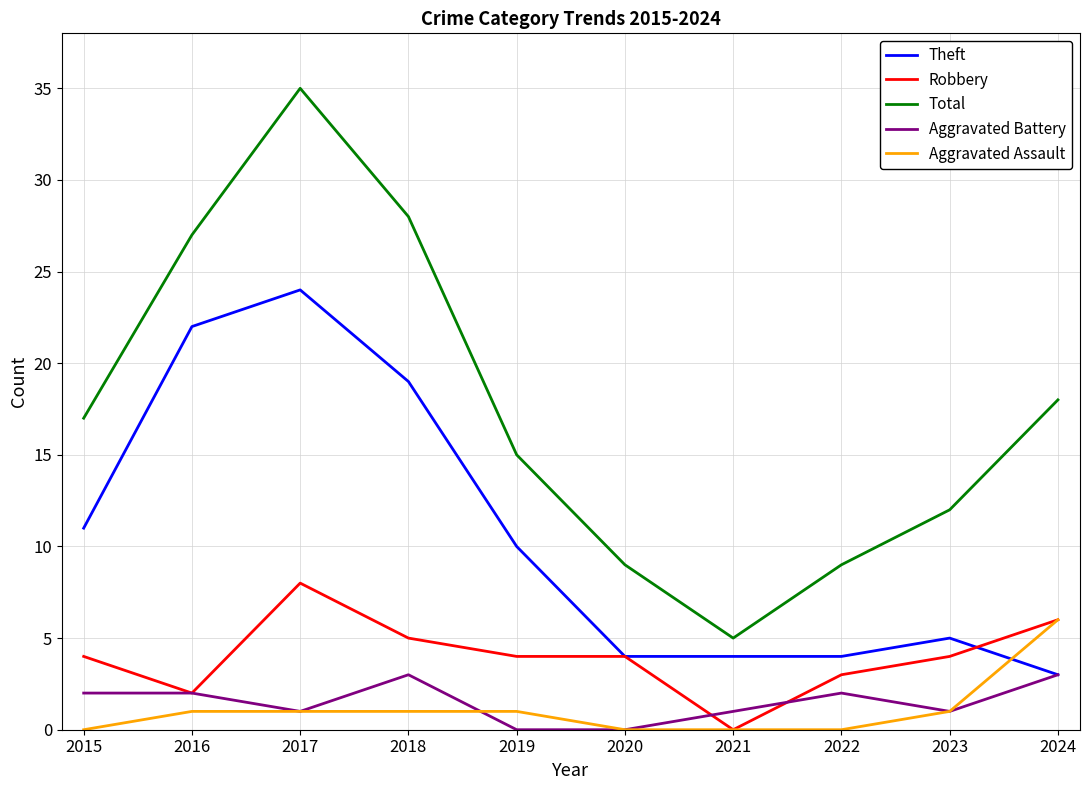

True or false: Robbery has a value of 3 at 2022.

True